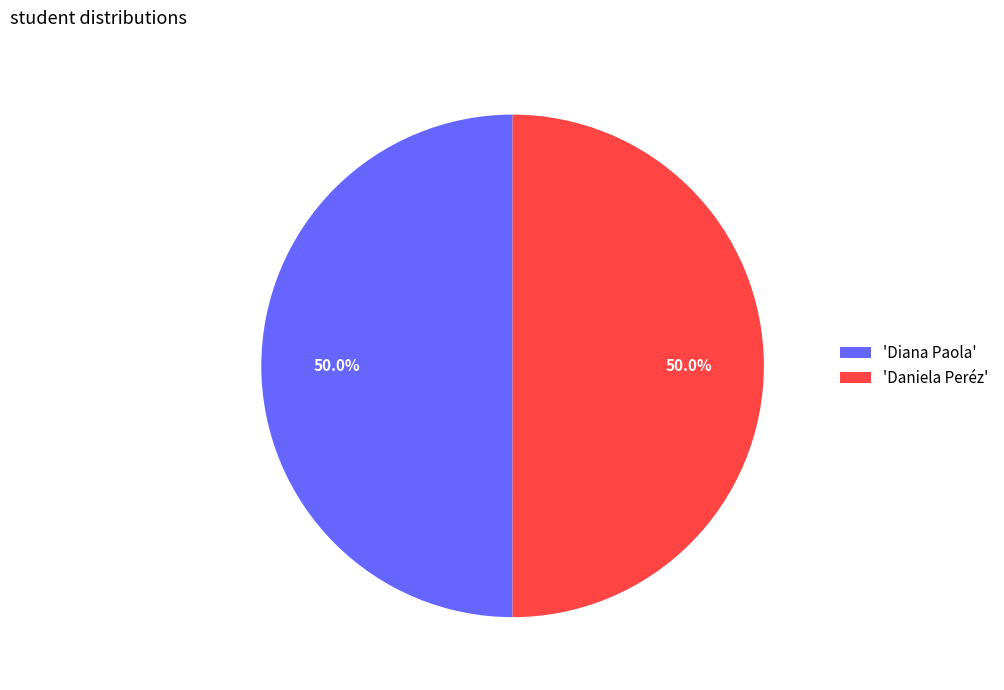

What is the total percentage of 'Daniela Peréz' and 'Diana Paola'?

100.0%